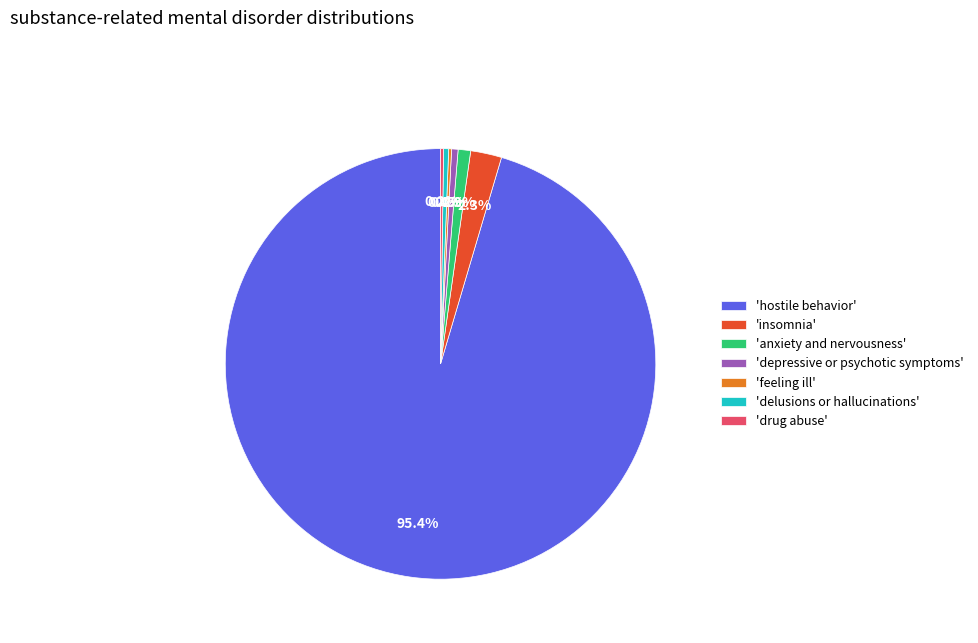

To the nearest percent, what is the average slice percentage?

14%